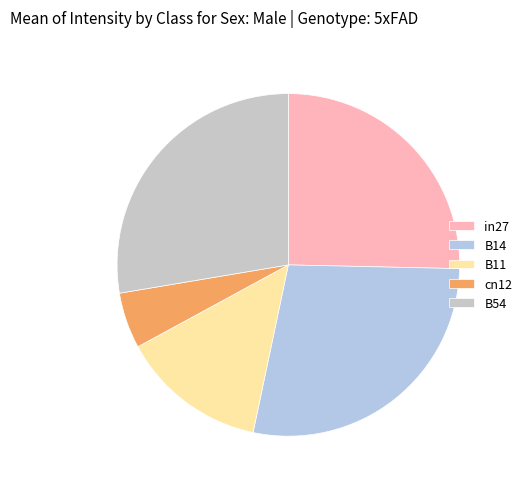

How many segments does this pie chart have?

5